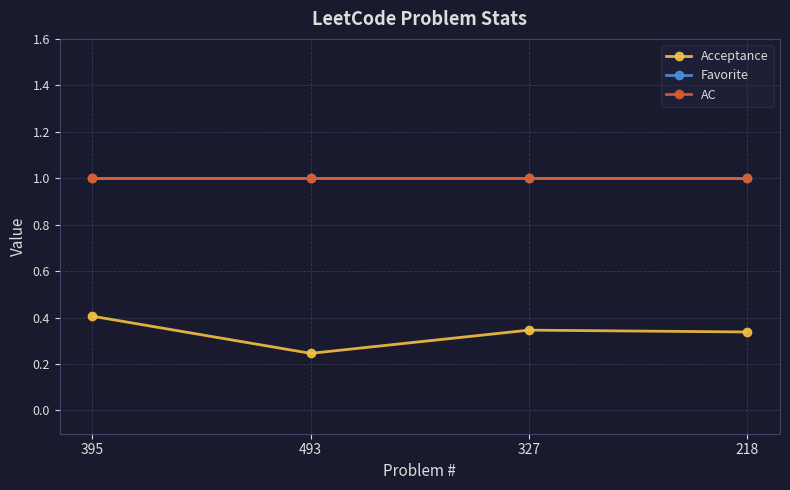

Which series has the widest spread of values?

Acceptance